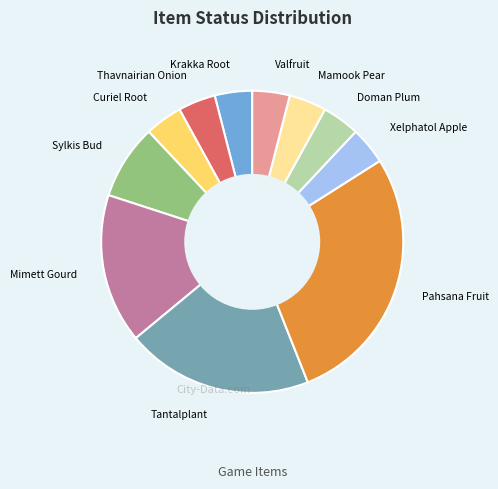

Is there any slice that represents more than half of the pie?

No